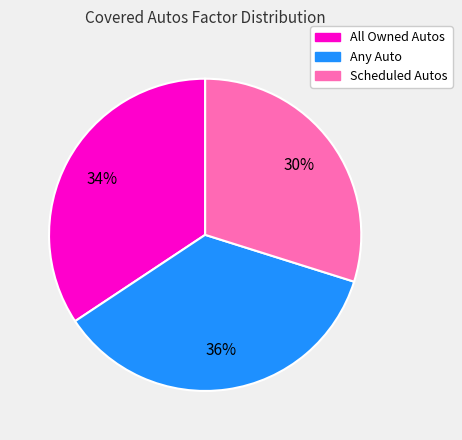

To the nearest percent, what is the average slice percentage?

33%